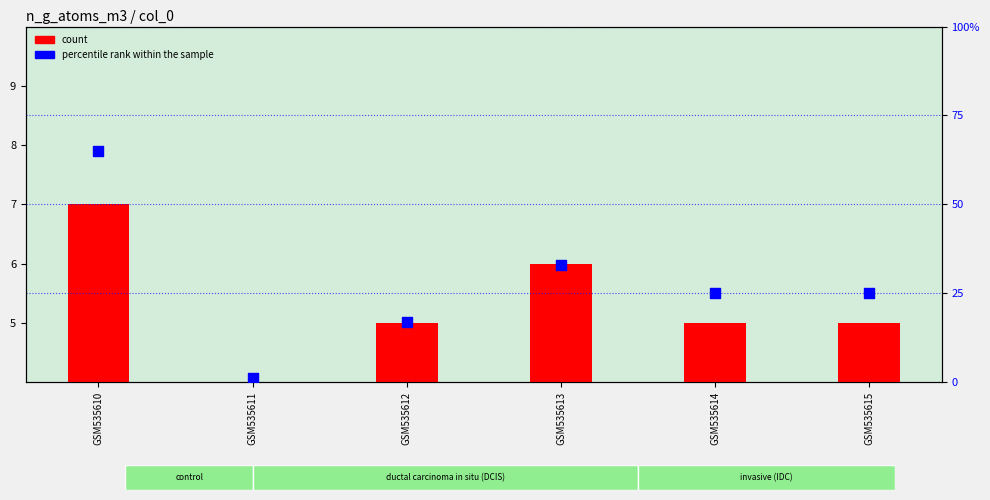

What are all the series names shown in the legend?

count, percentile rank within the sample